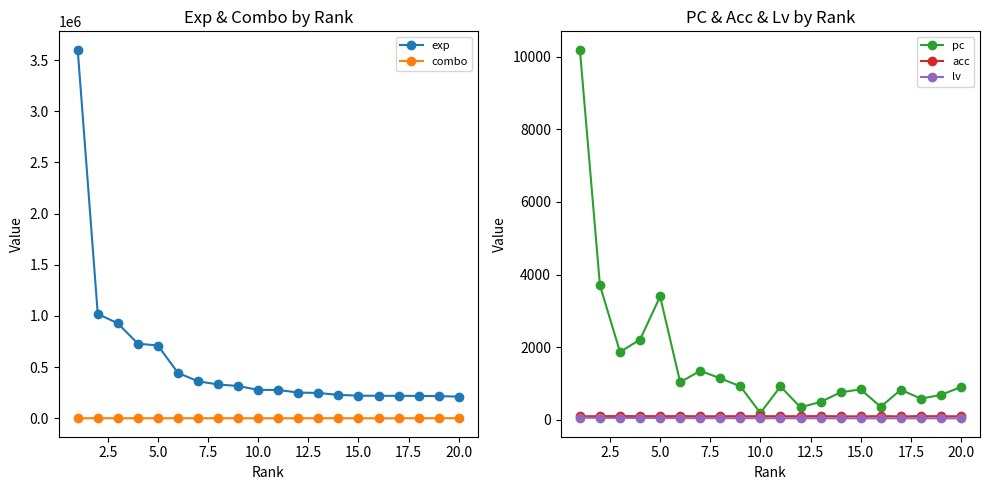

What is the value of the exp point at the 19th from the left?

217225.0